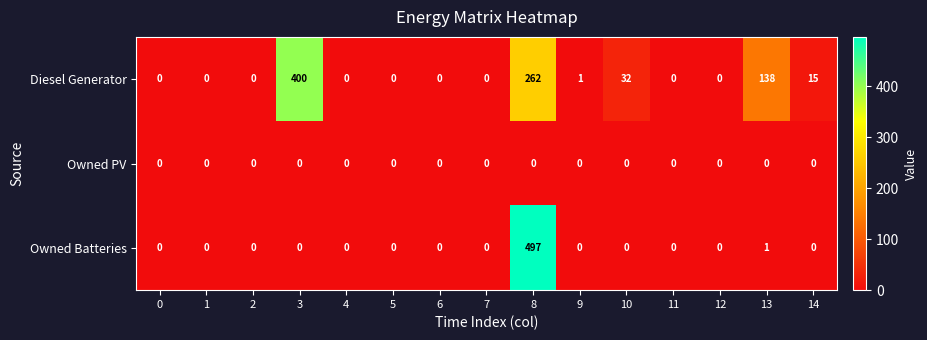

What is the average value of the Diesel Generator series?

57